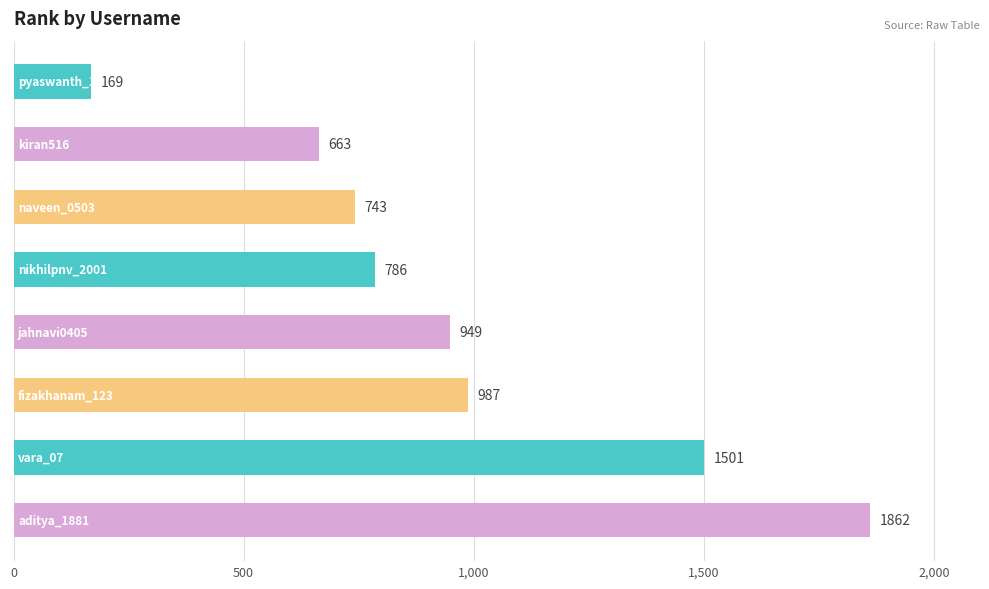

How many data points are less than 949?

4